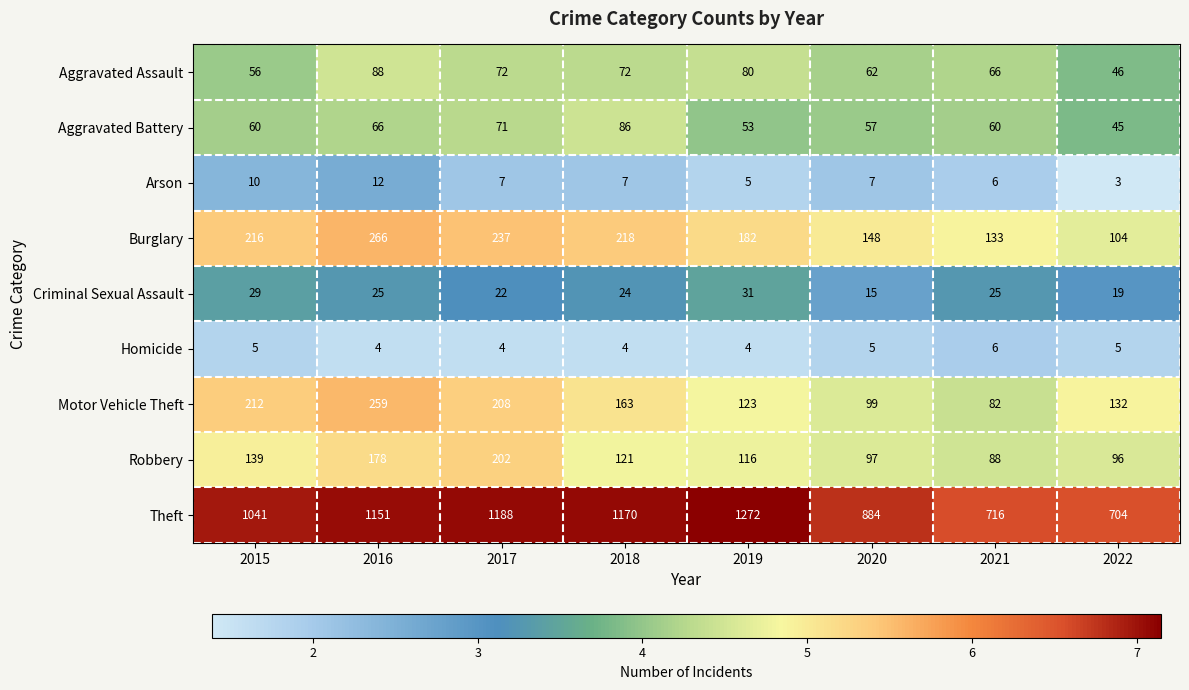

The value of Motor Vehicle Theft at 2022 is 73. True or false?

False